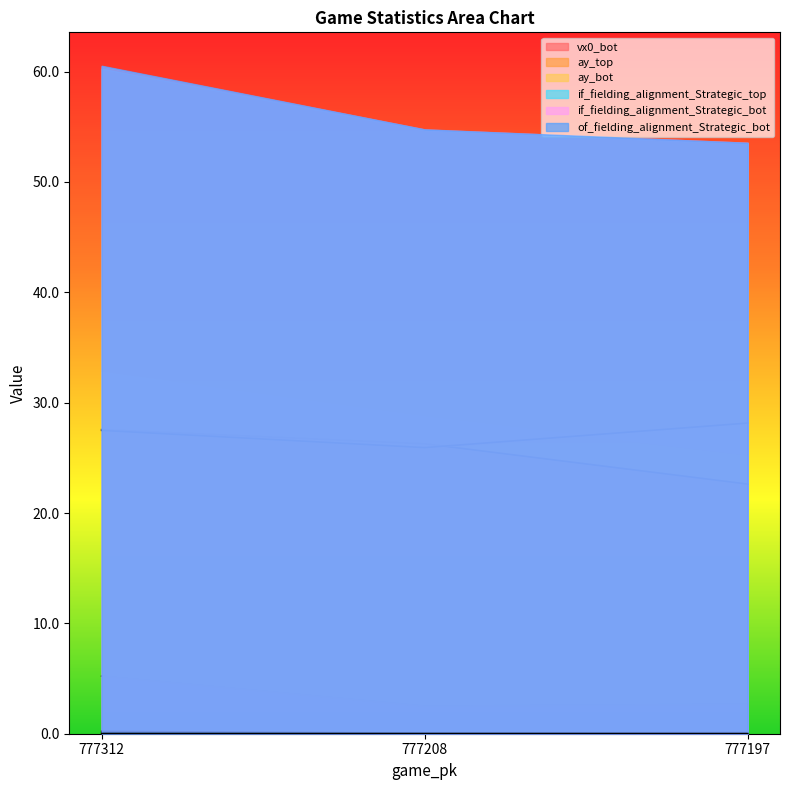

What is the minimum value for vx0_bot?

2.5